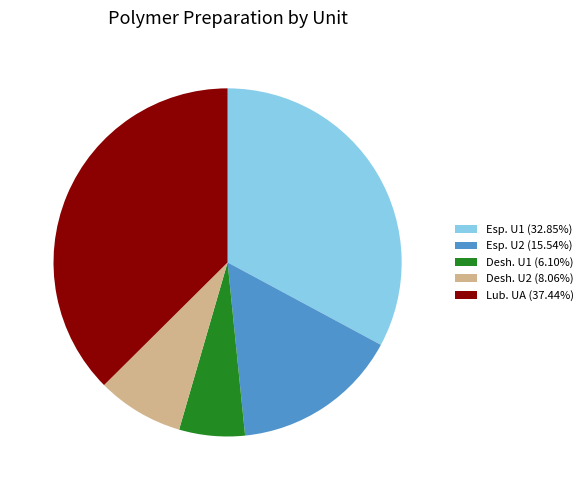

Does Esp. U1 (32.85%) represent more than half of the total?

No